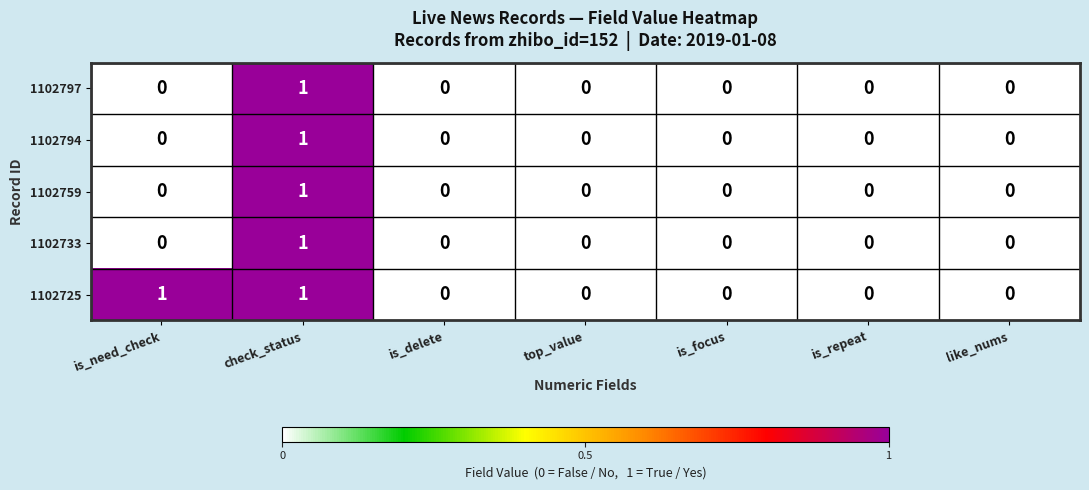

Which series has the largest total across all categories?

1102725